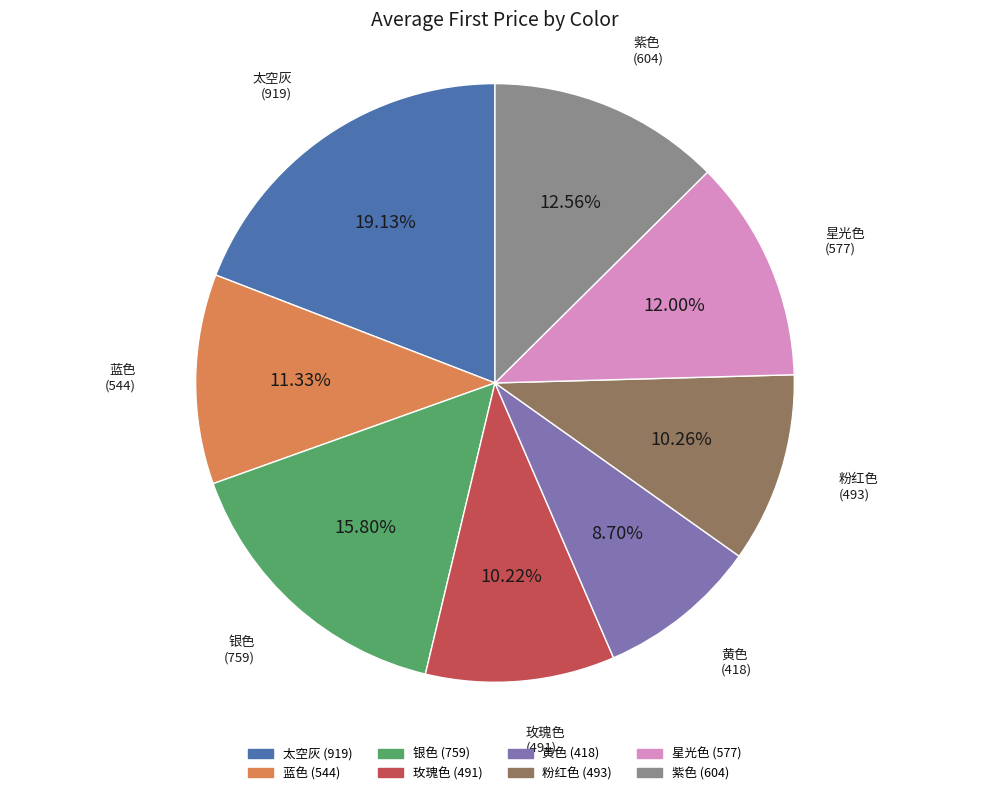

To the nearest percent, what is the combined percentage of 粉红色 and 蓝色?

22%